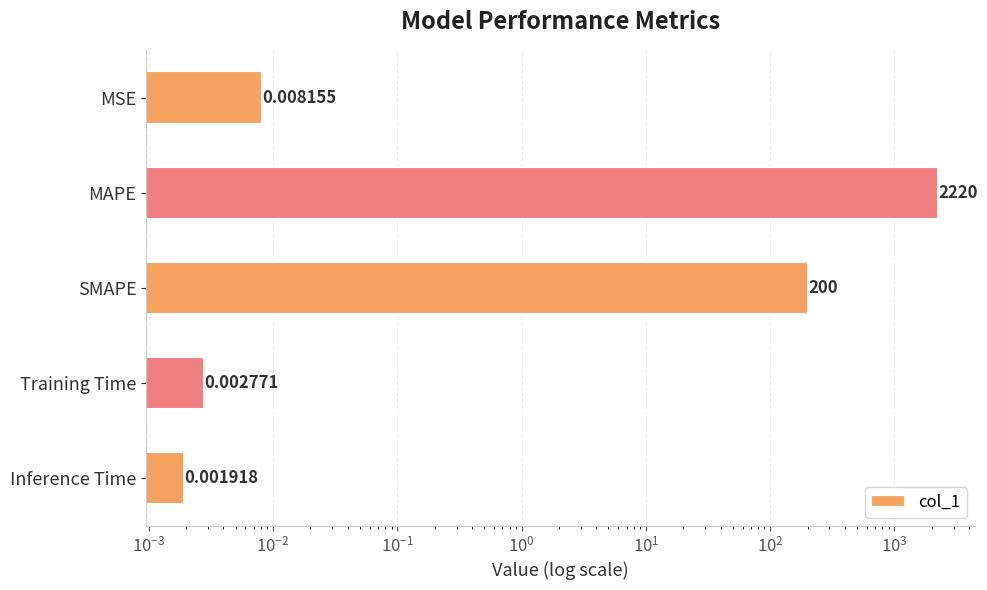

What is the sum of all values?

2420.2